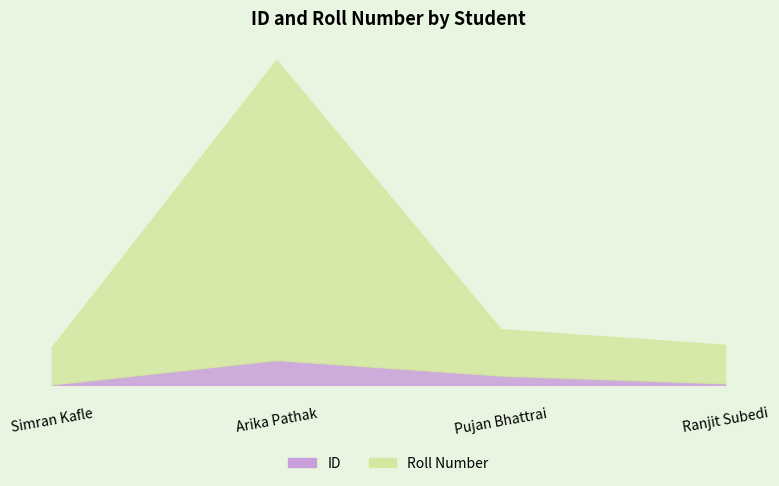

True or false: Roll Number and ID cross at least once.

False